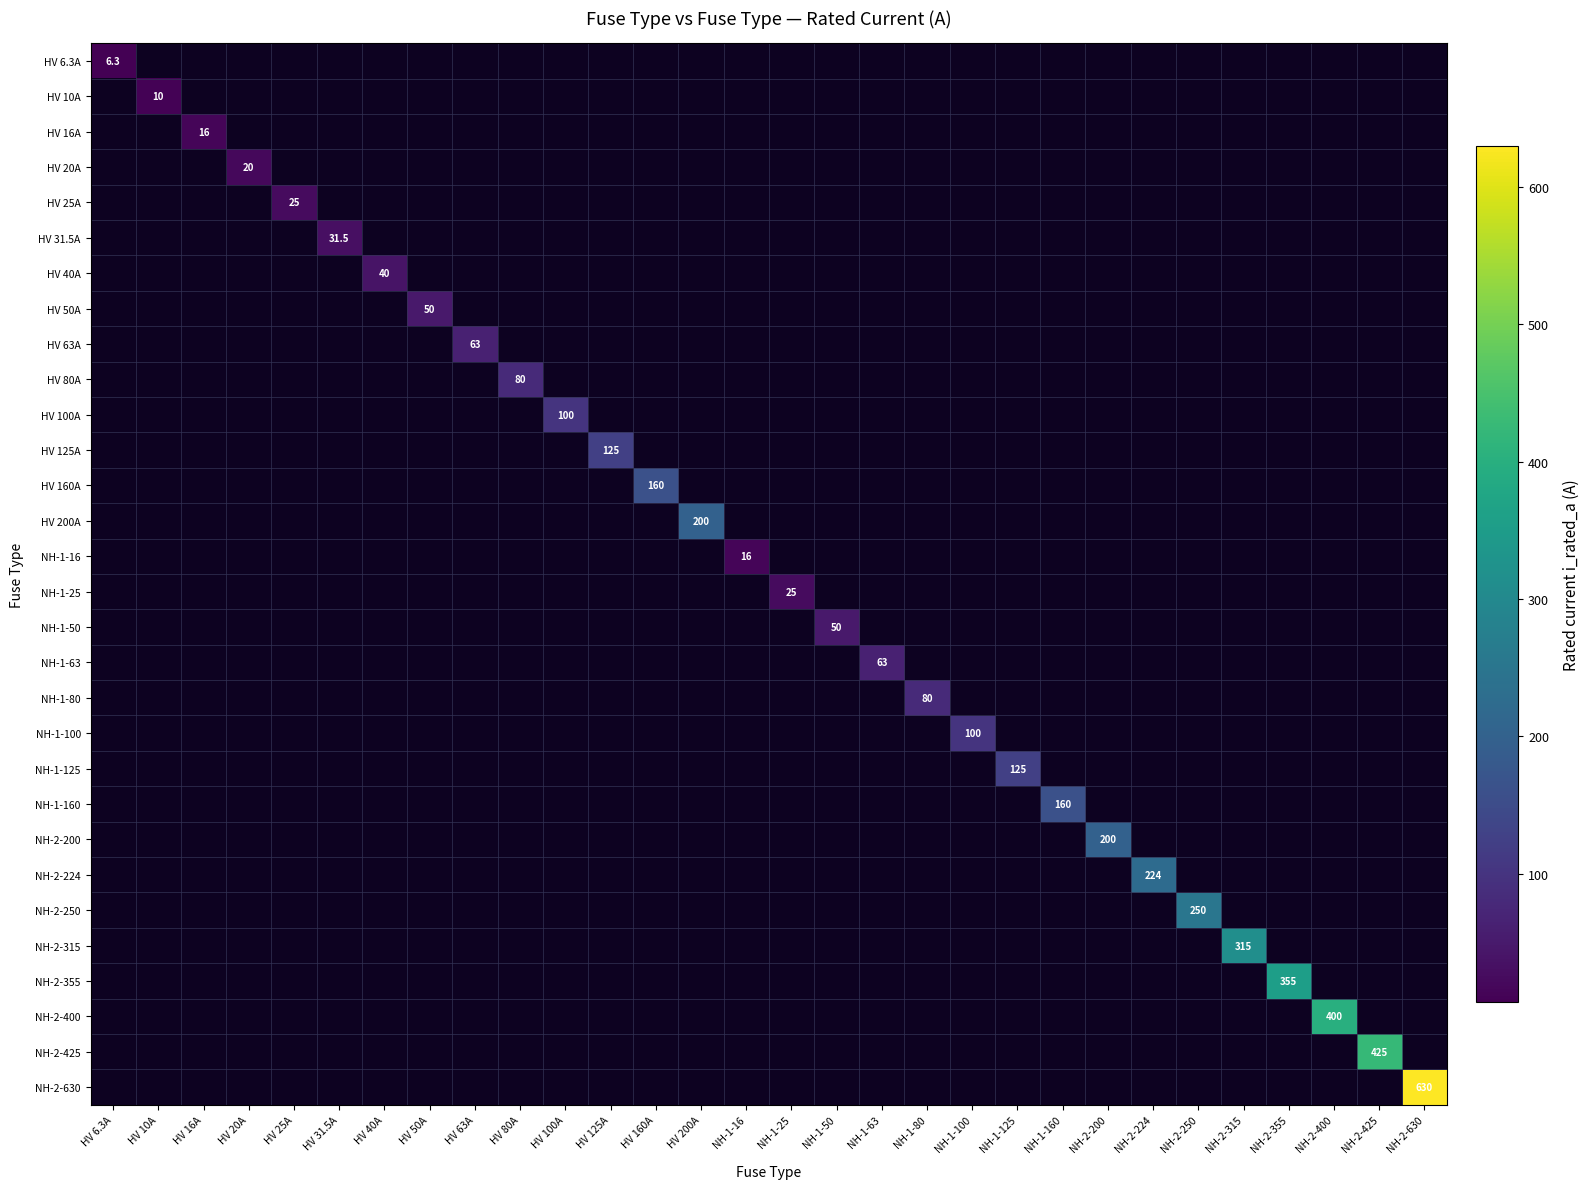

True or false: NH-2-315 has a value of 0.0 at HV 63A.

True